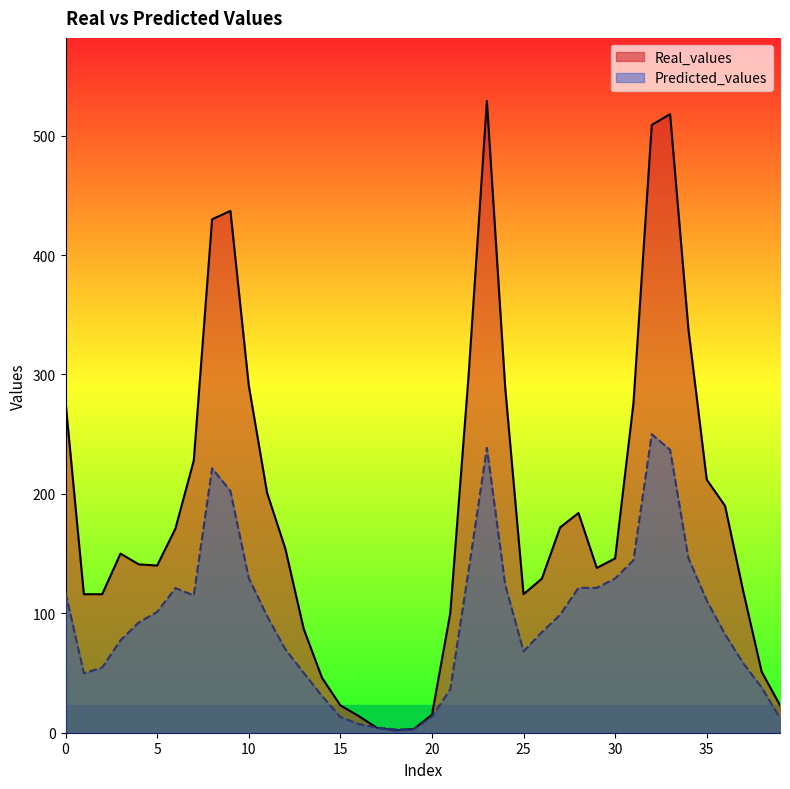

Is it true that Predicted_values equals 124.7 at 26?

False